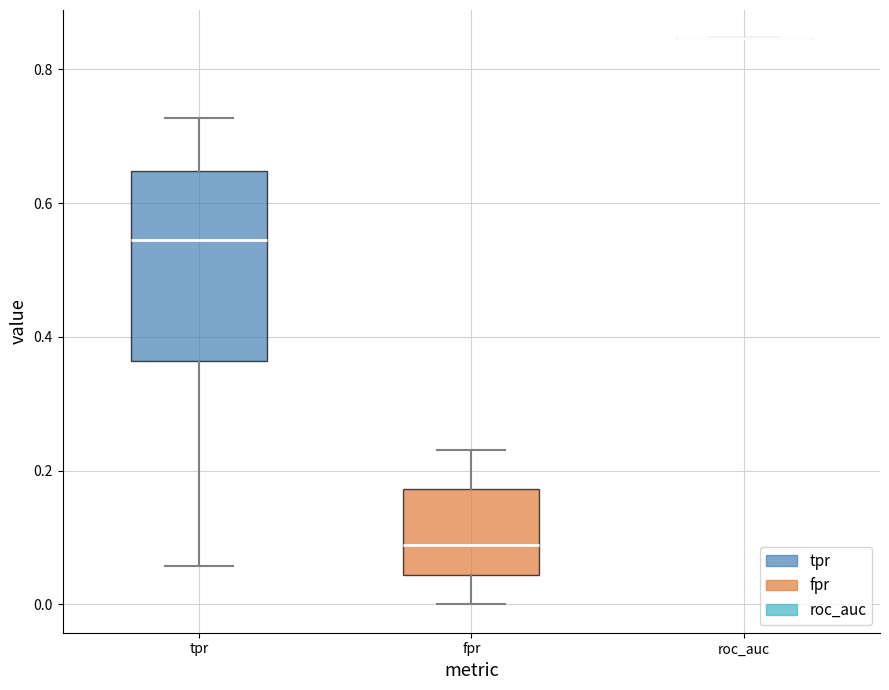

Where is the upper edge of the box for tpr on the y-axis? The values are not printed on the chart, so give them approximately, as read against the axis.

0.64